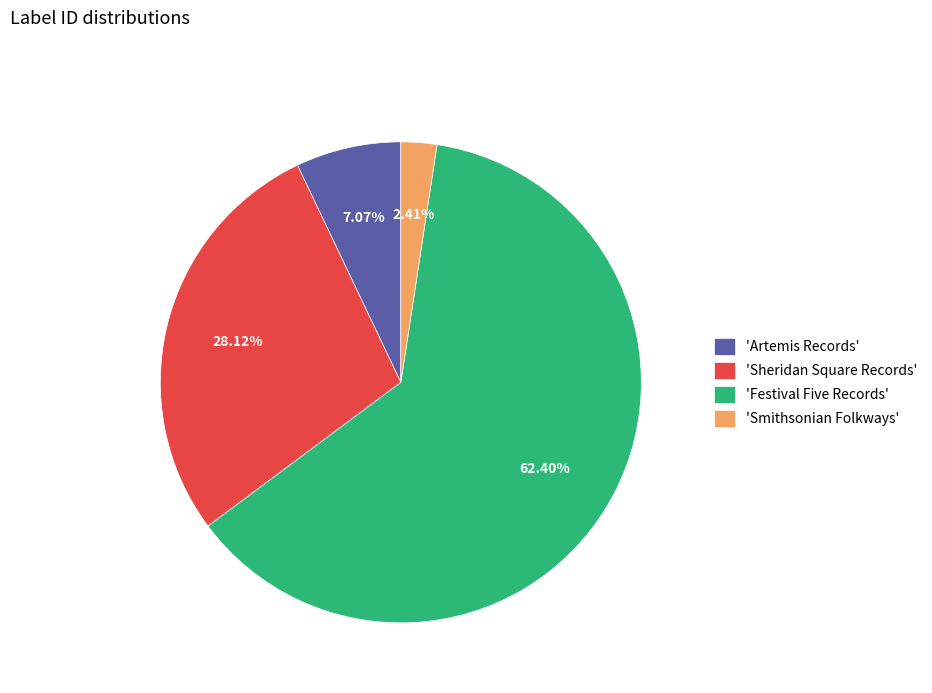

Combined, do 'Sheridan Square Records' and 'Artemis Records' account for over 50%?

No